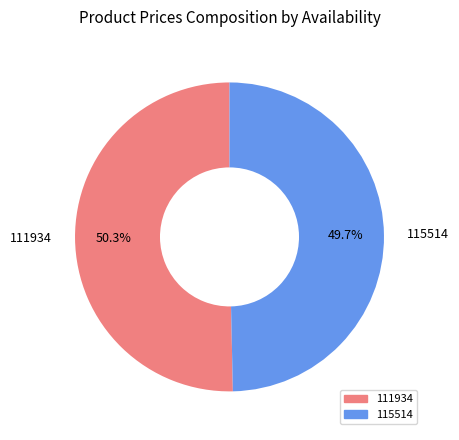

Which category has the biggest portion of the pie?

111934